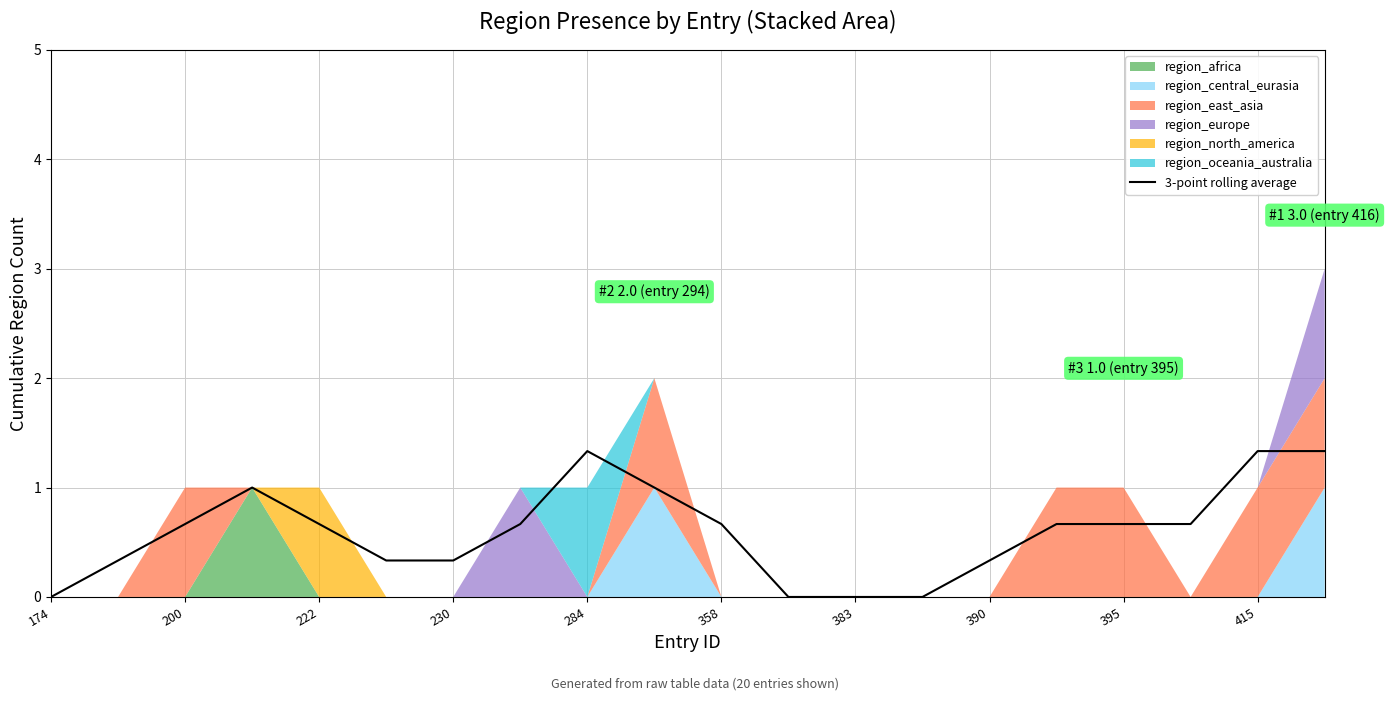

How many values are above zero?

16